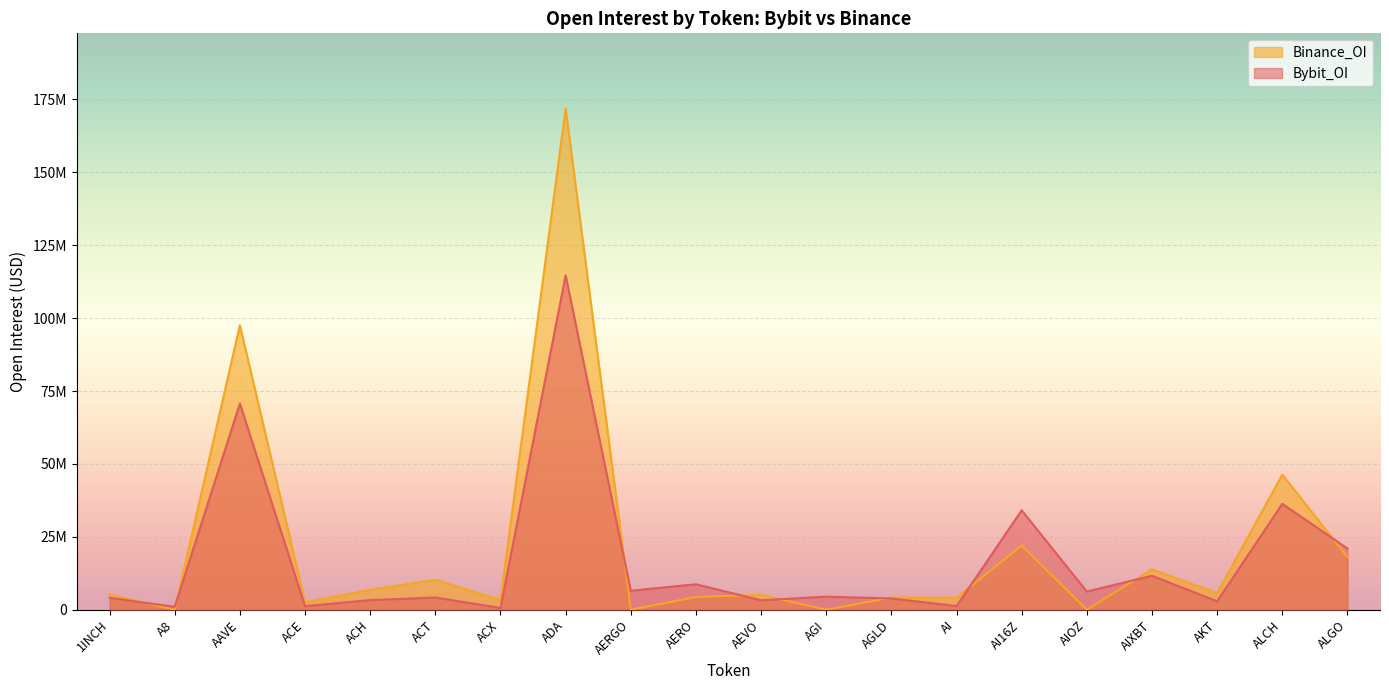

Is the value of Binance_OI at AI16Z greater than the value of Bybit_OI at AEVO?

Yes